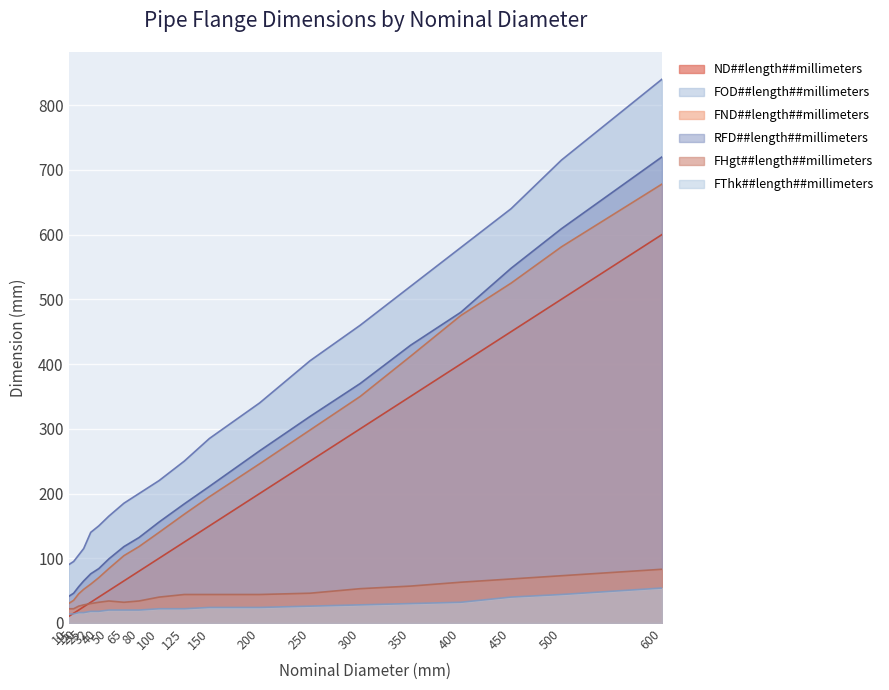

The value of RFD##length##millimeters at 15 is 71. True or false?

False